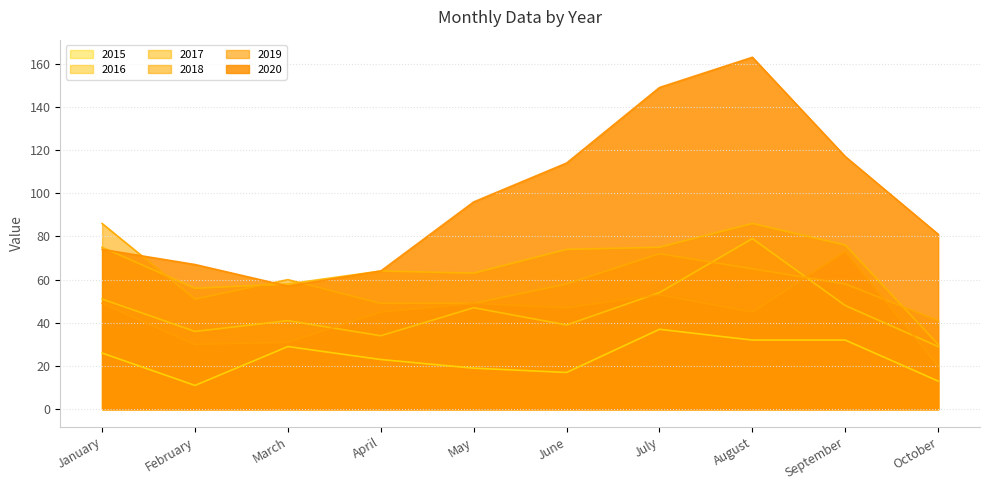

How many times do 2016 and 2019 cross each other?

4